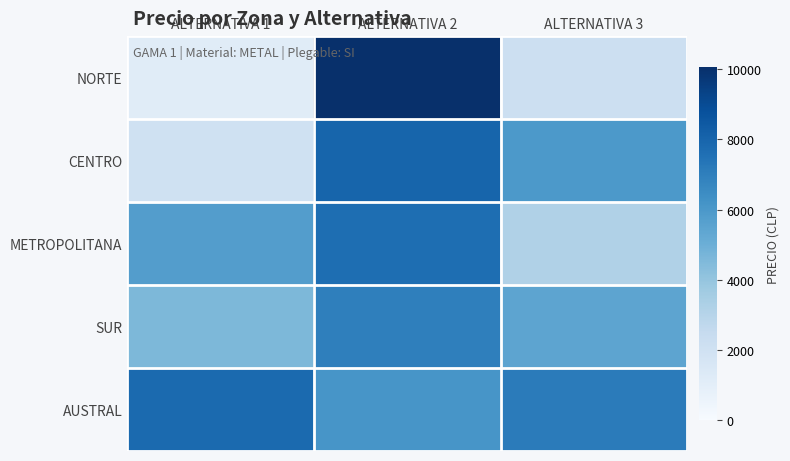

Reading left to right, list all the values displayed in this chart.

NORTE: ALTERNATIVA 1=1140	ALTERNATIVA 2=10063	ALTERNATIVA 3=2200
CENTRO: ALTERNATIVA 1=2023	ALTERNATIVA 2=8008	ALTERNATIVA 3=5940
METROPOLITANA: ALTERNATIVA 1=5777	ALTERNATIVA 2=7665	ALTERNATIVA 3=3213
SUR: ALTERNATIVA 1=4567	ALTERNATIVA 2=6990	ALTERNATIVA 3=5431
AUSTRAL: ALTERNATIVA 1=7798	ALTERNATIVA 2=6132	ALTERNATIVA 3=7118